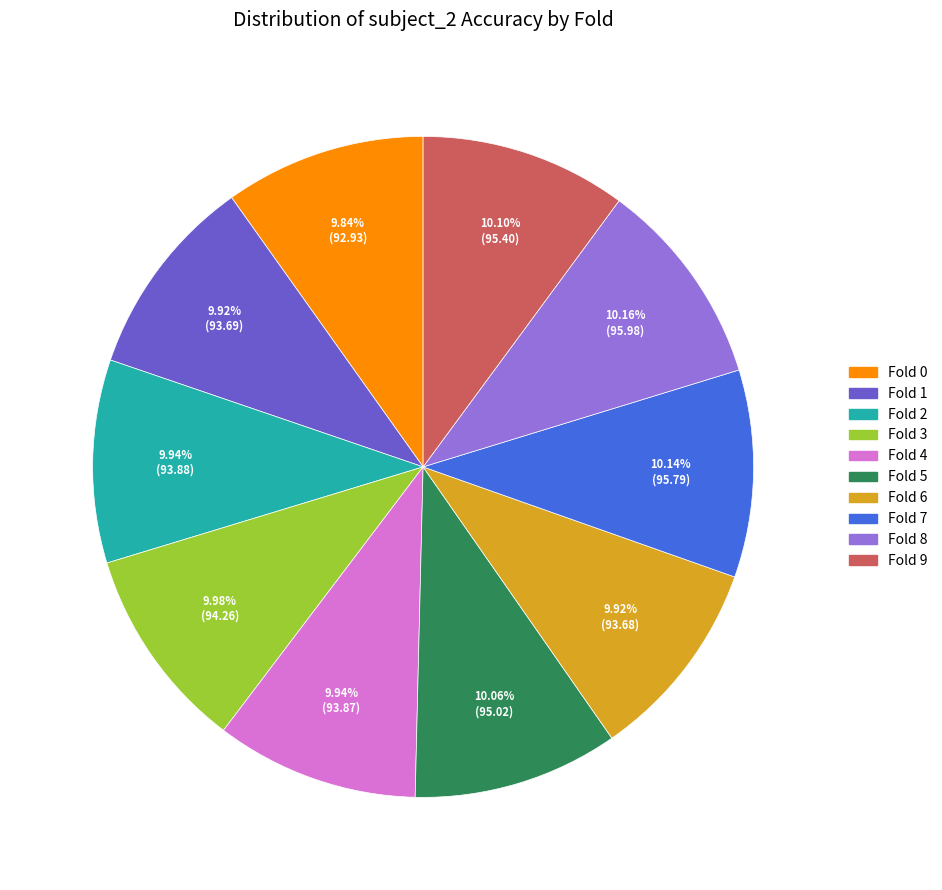

What percentage is the Fold 1 slice, to the nearest percent?

10%